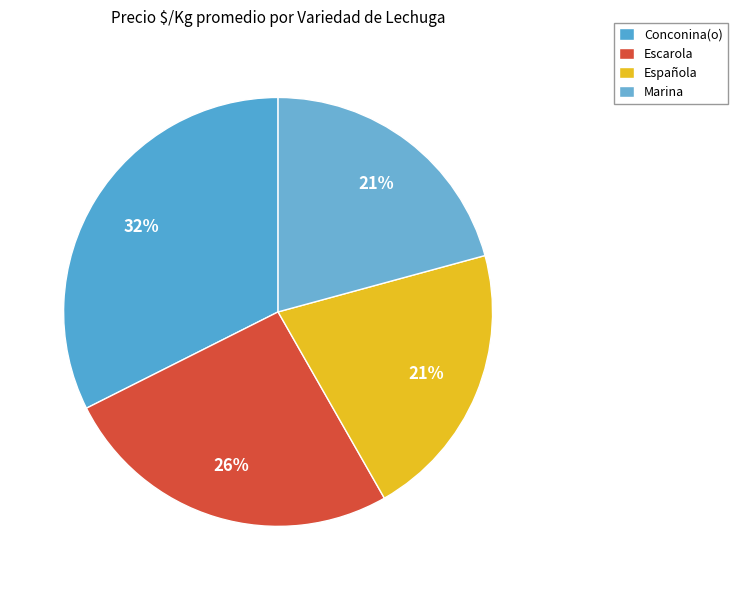

How many slices are in this pie chart?

4